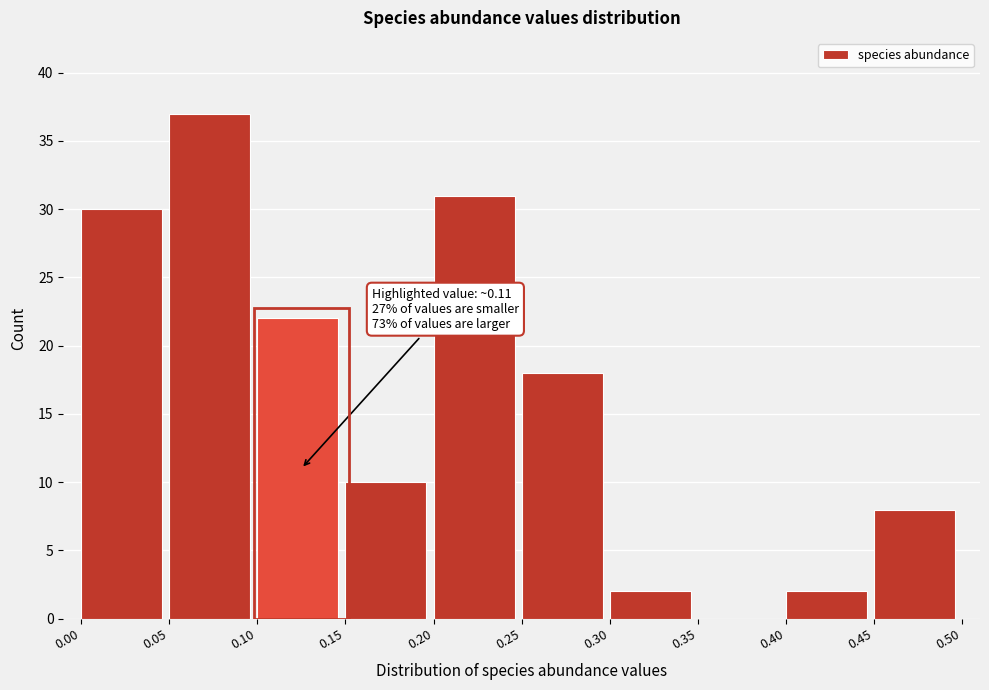

Over which range of the x-axis is the bar tallest?

0.05 to 0.10